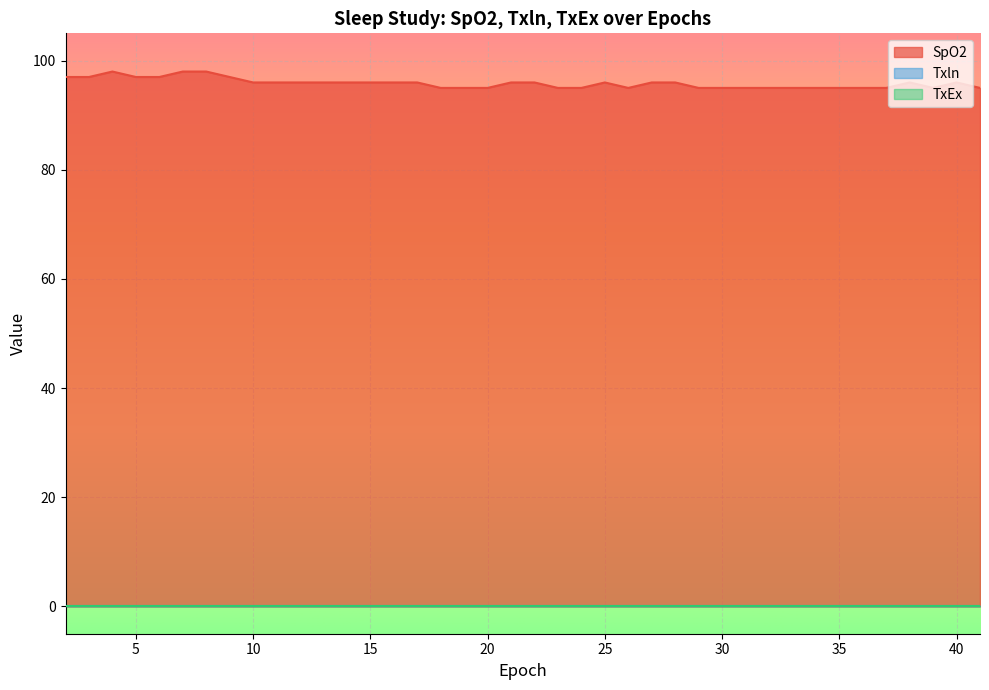

Which has a higher value, 23 or 24?

23